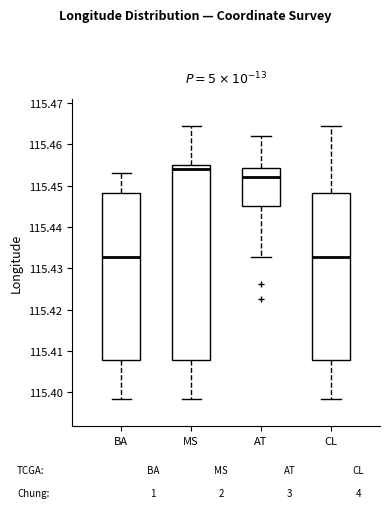

Reading left to right, read every box against the y-axis: the position of its median line, the range the box covers, and the ends of its whiskers. The values are not printed on the chart, so give them approximately, as read against the axis.

BA: median 115.433, box 115.408 to 115.448, whiskers 115.398 to 115.453
MS: median 115.454, box 115.408 to 115.455, whiskers 115.398 to 115.464
AT: median 115.452, box 115.445 to 115.454, whiskers 115.433 to 115.462
CL: median 115.433, box 115.408 to 115.448, whiskers 115.398 to 115.464